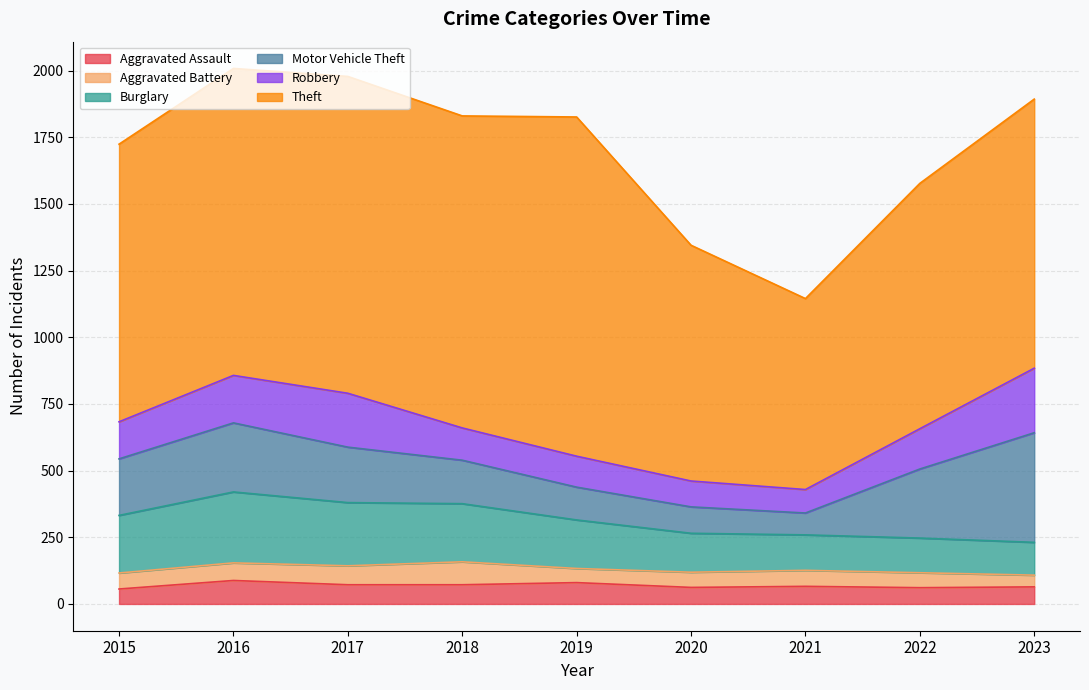

At which label does Burglary first exceed 182?

2015